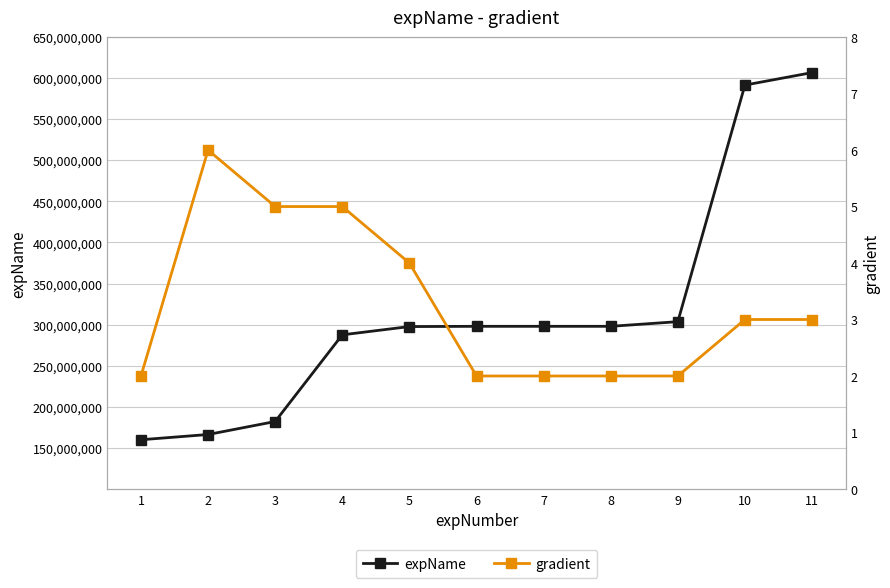

Between 1 and 3, which series saw the biggest shift?

expName